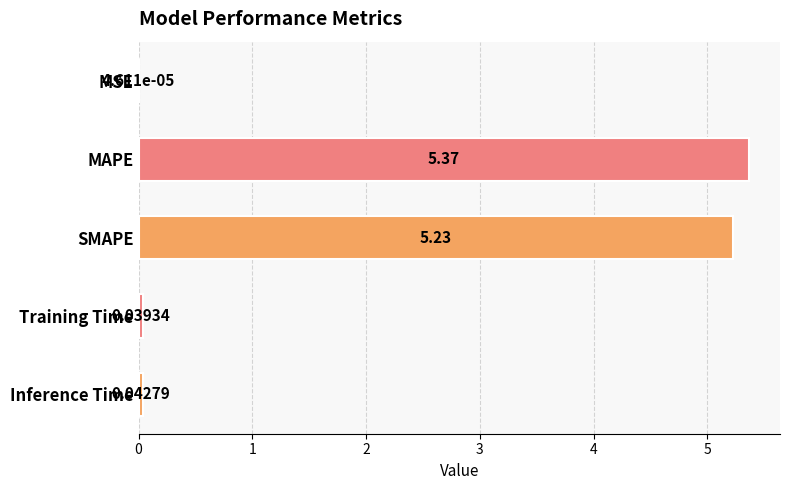

What is the sum of the values at Inference Time and SMAPE?

5.3